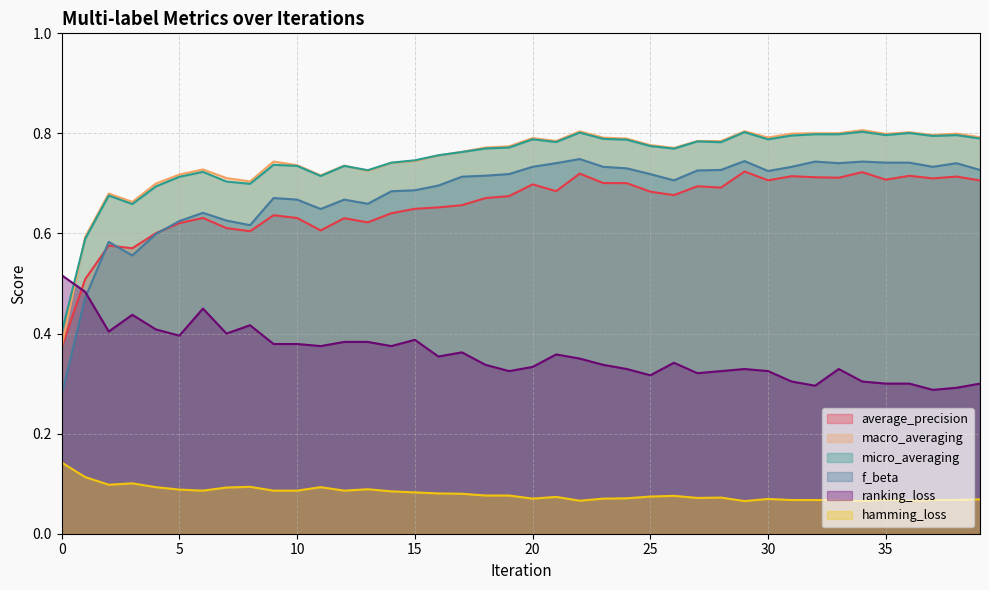

Which series has the largest range (max minus min)?

f_beta